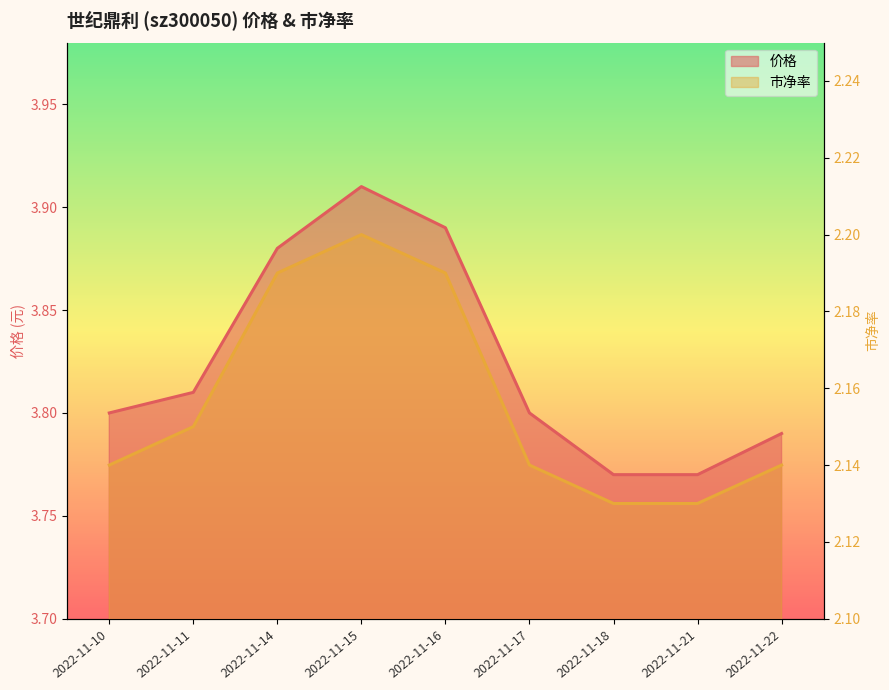

The value of 市净率 at 2022-11-21 is 1.2. True or false?

False